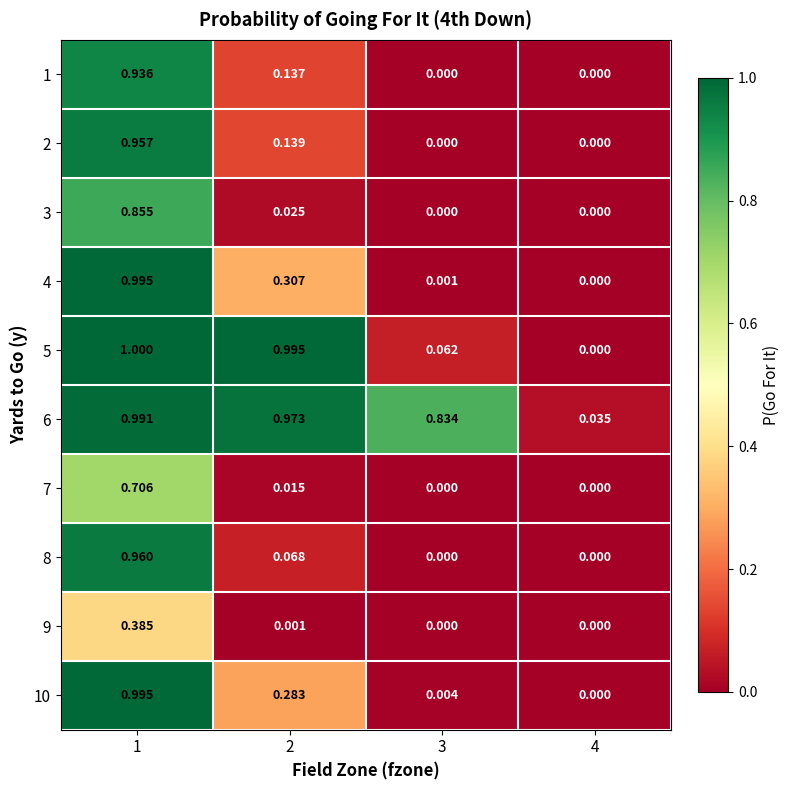

How many data points in 4 are above 0?

3